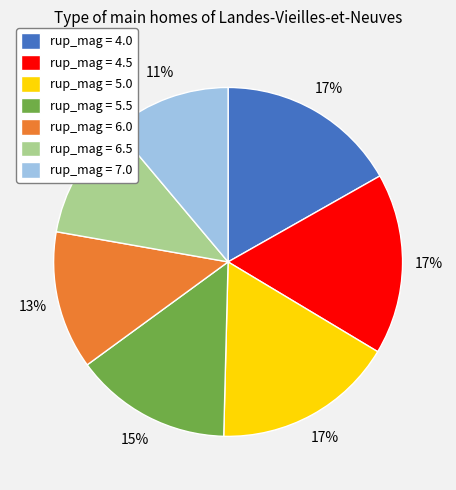

Does rup_mag = 4.0 represent more than half of the total?

No